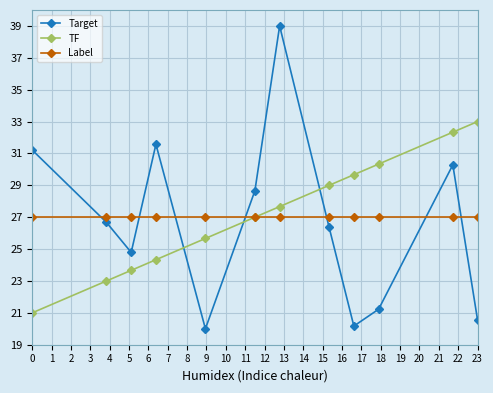

Reading left to right, what are all the values shown in this chart?

Target: 31.2	26.7	24.8	31.6	20.0	28.7	39.0	26.4	20.2	21.2	30.3	20.6
TF: 21.0	23.0	23.7	24.3	25.7	27.0	27.7	29.0	29.7	30.3	32.3	33.0
Label: 27.0	27.0	27.0	27.0	27.0	27.0	27.0	27.0	27.0	27.0	27.0	27.0